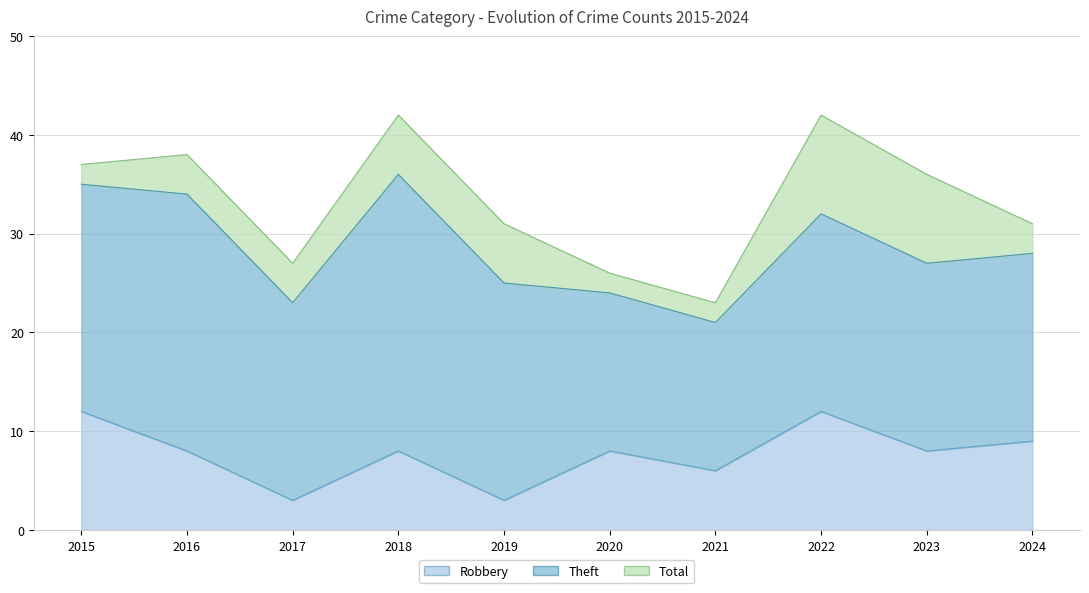

List the labels in order of Robbery value, smallest first.

2017, 2019, 2021, 2016, 2018, 2020, 2023, 2024, 2015, 2022